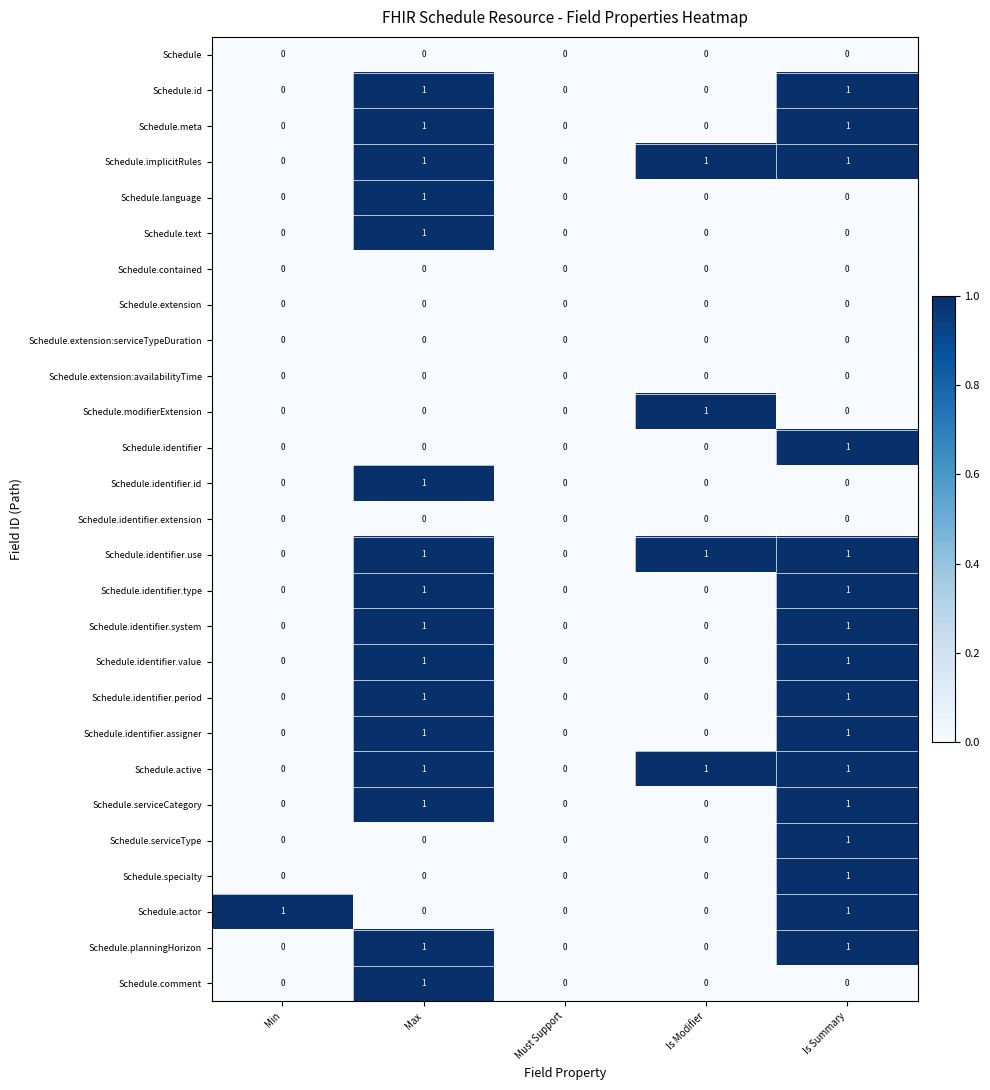

The value of Schedule.active at Min is 1. True or false?

False